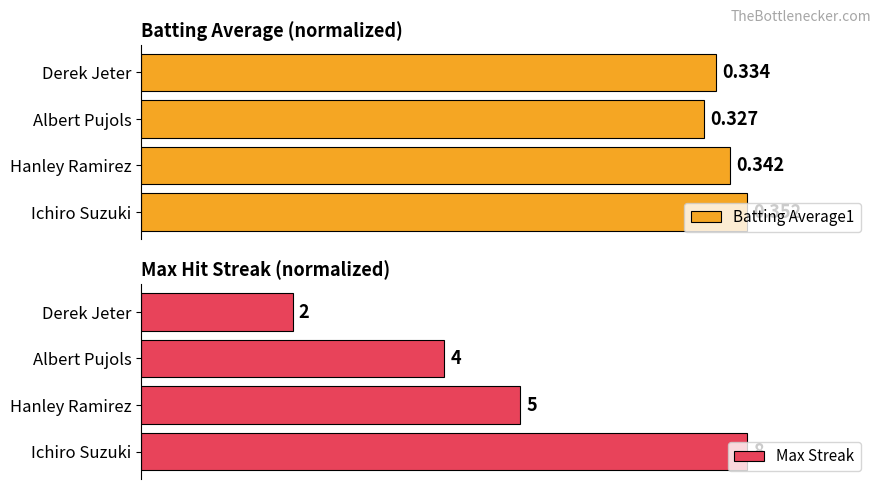

Does the chart contain stacked bars?

No